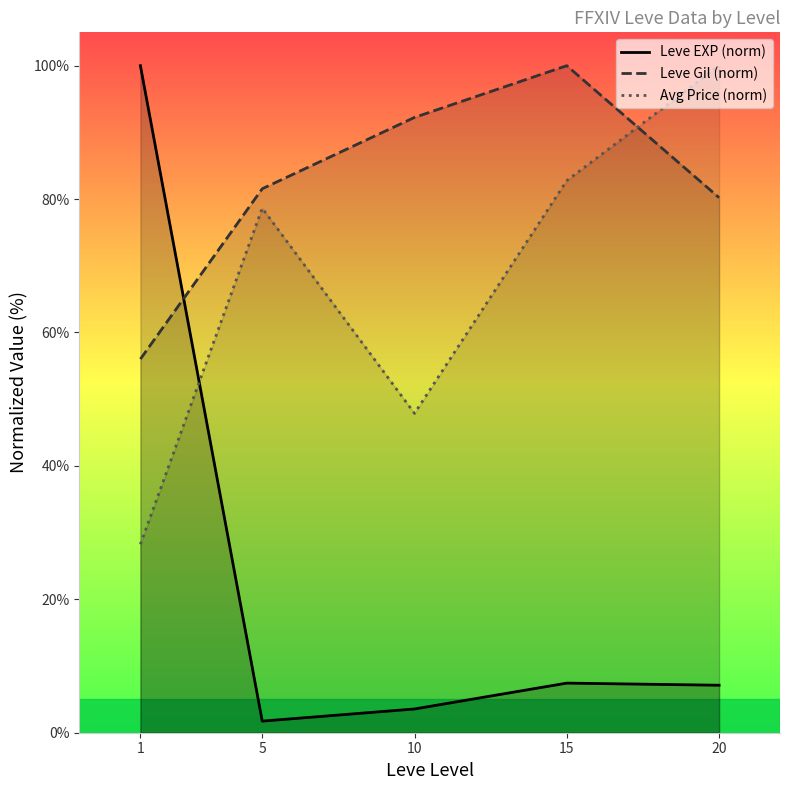

How many values in the Avg Price (norm) series exceed 78?

3